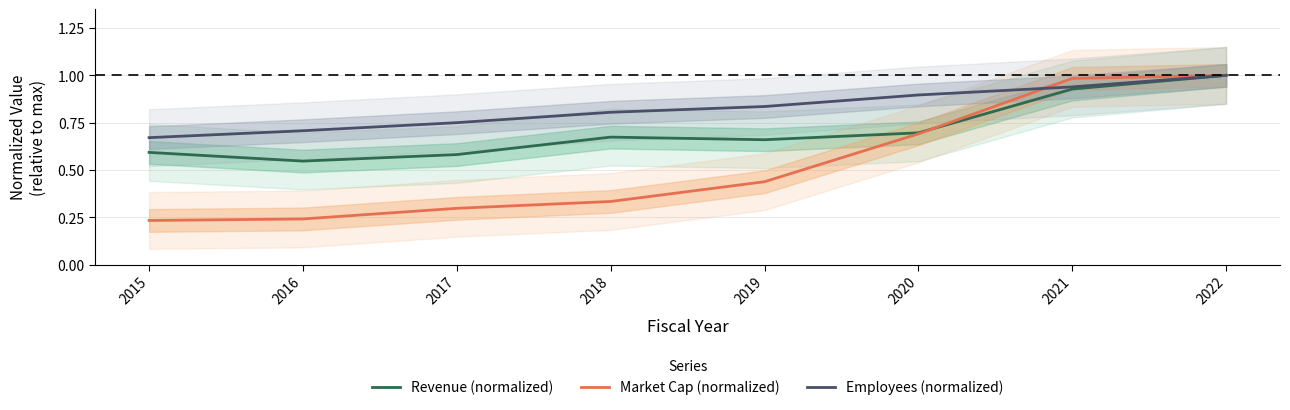

After their last crossing, which series has the higher values: Employees (normalized) or Market Cap (normalized)?

Market Cap (normalized)